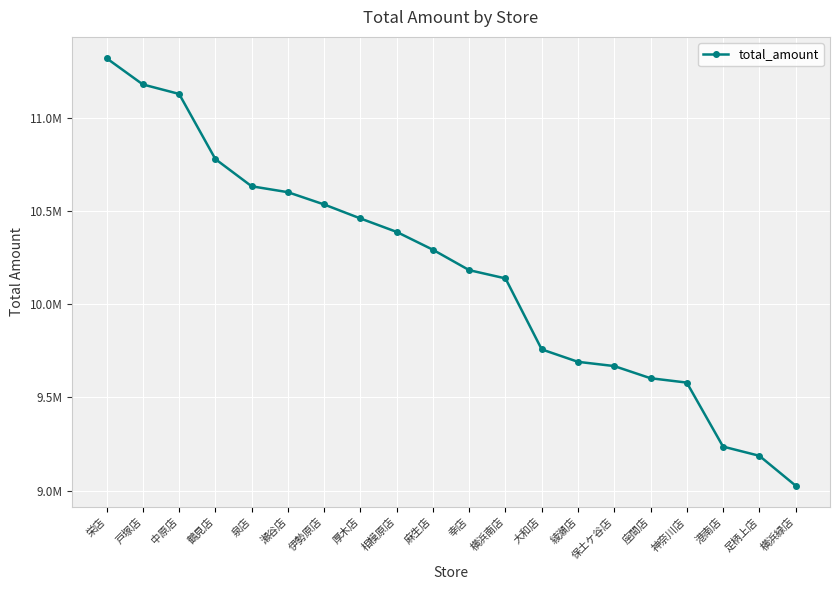

Does the chart have visible grid lines?

Yes